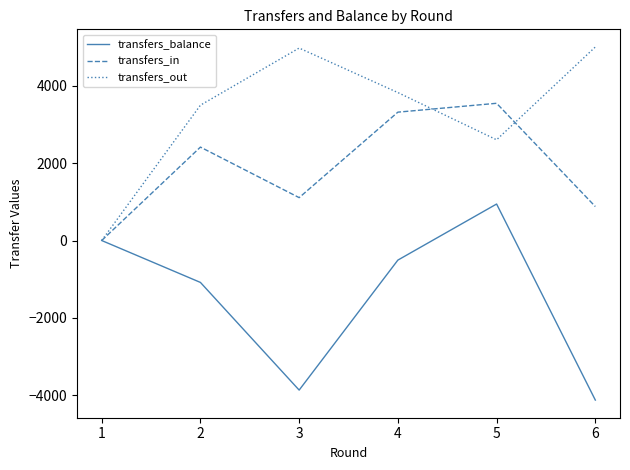

What value does the transfers_out series have at 3?

4973